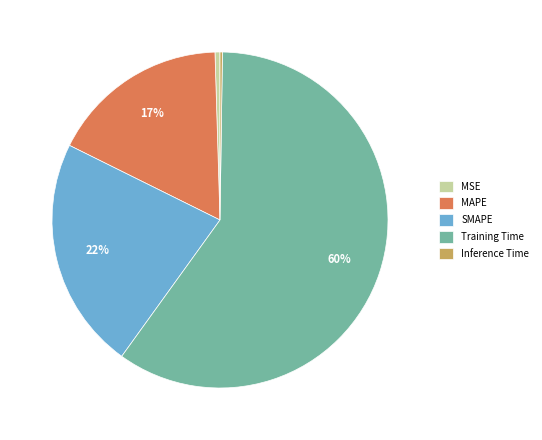

What percentage is the MAPE slice, to the nearest percent?

17%